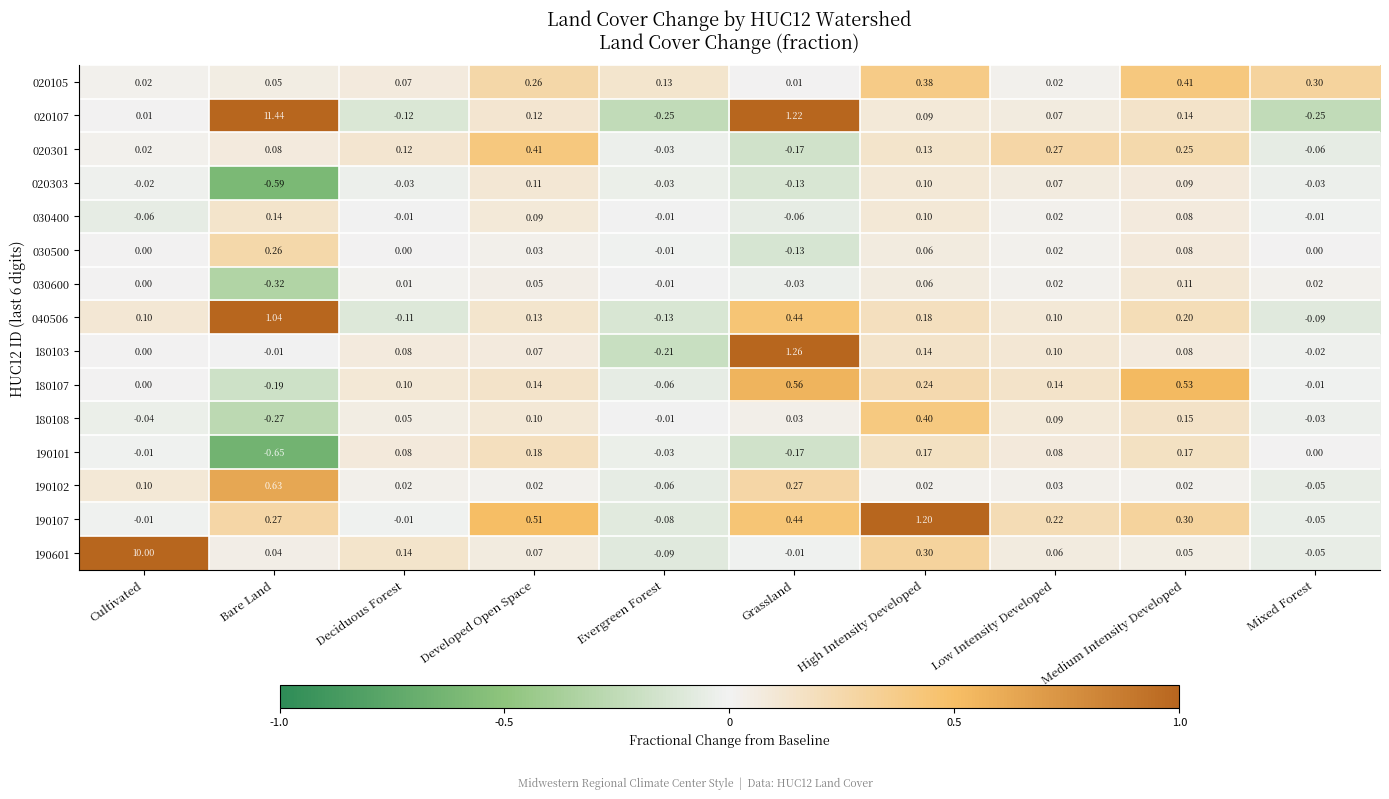

How many positive values does the 190107 series have?

6